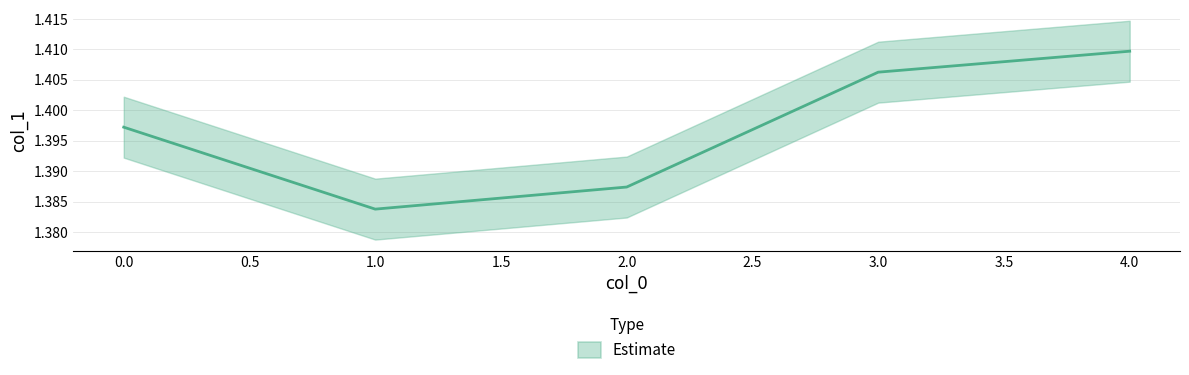

What is the average value?

1.4